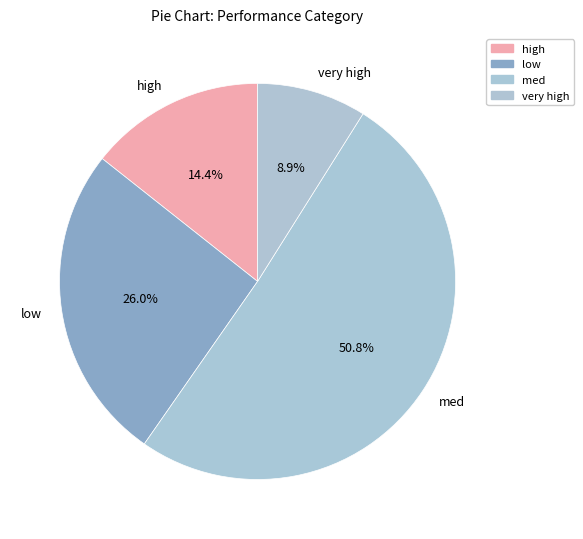

The high slice represents 6% of the pie. True or false?

False